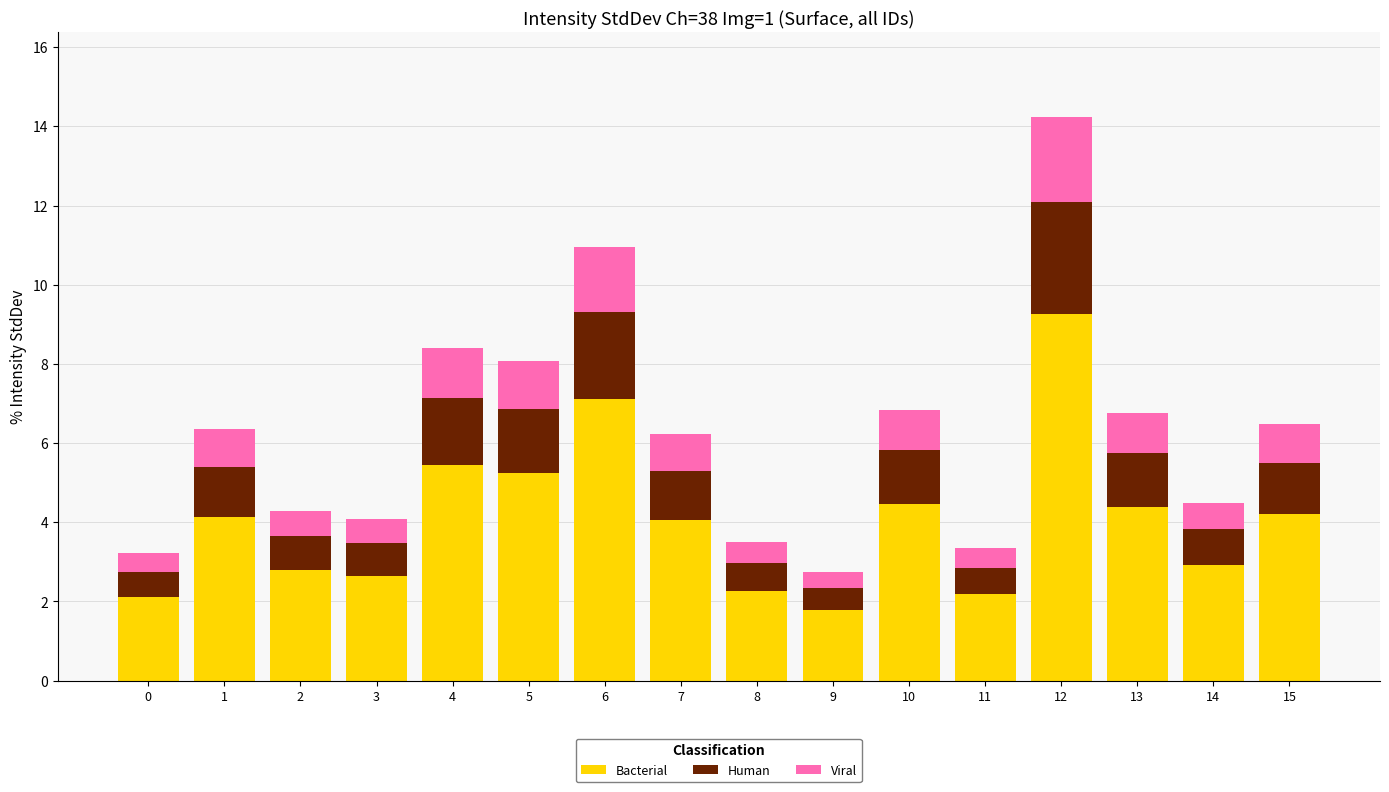

True or false: Bacterial has a value of 2.2 at 11.

True